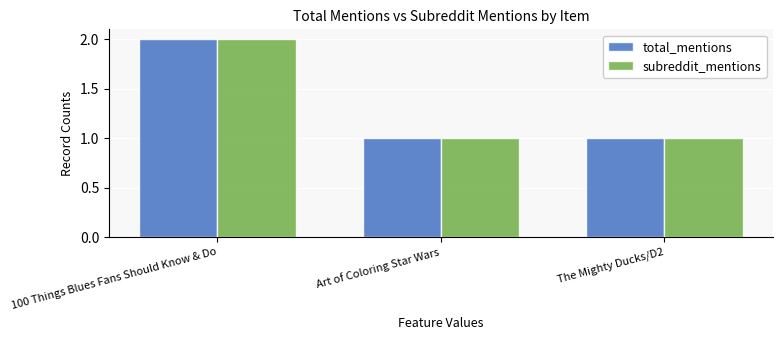

What is the sum of all subreddit_mentions values?

4